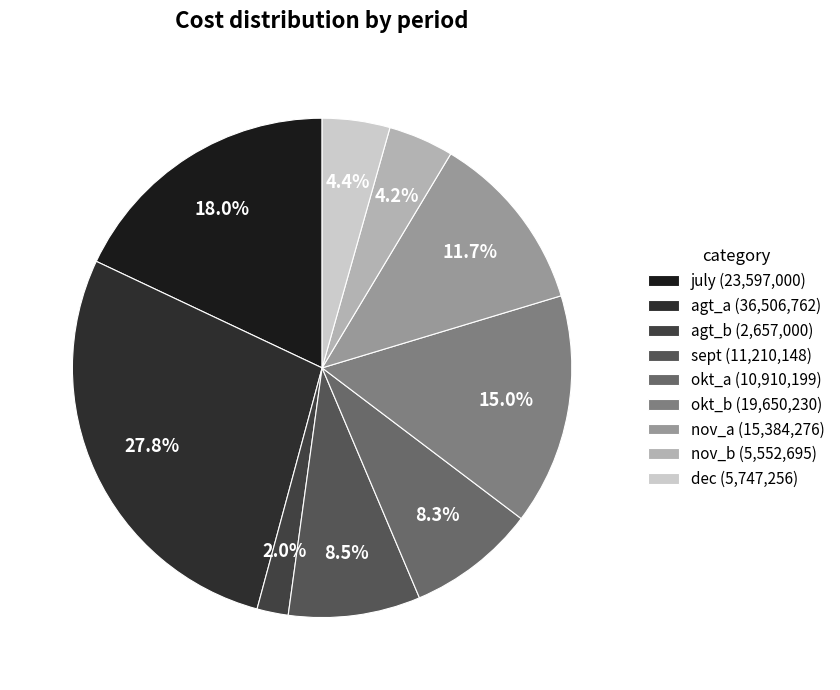

Count the number of slices in the pie.

9